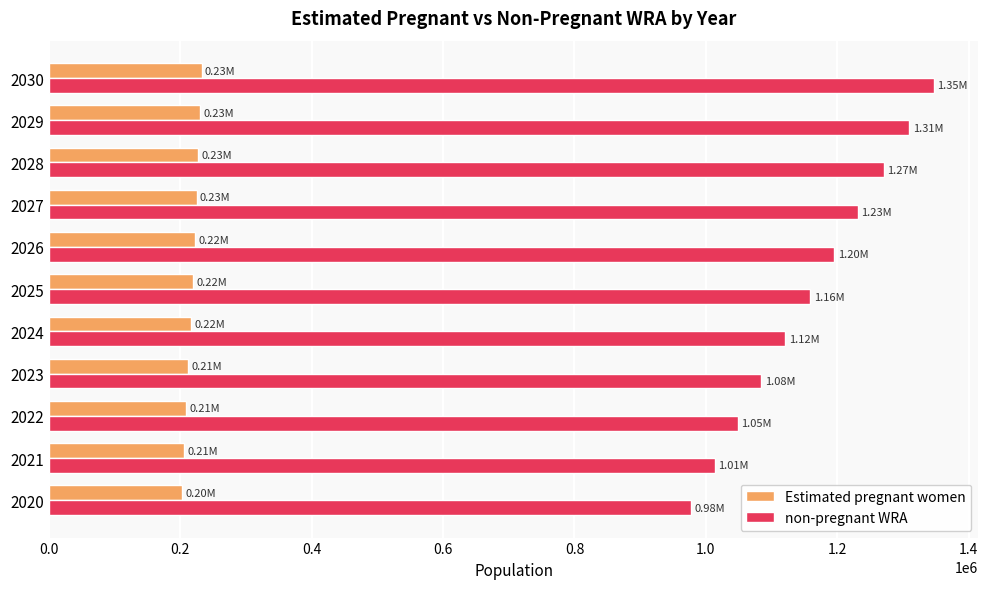

Which series has the widest spread of values?

non-pregnant WRA